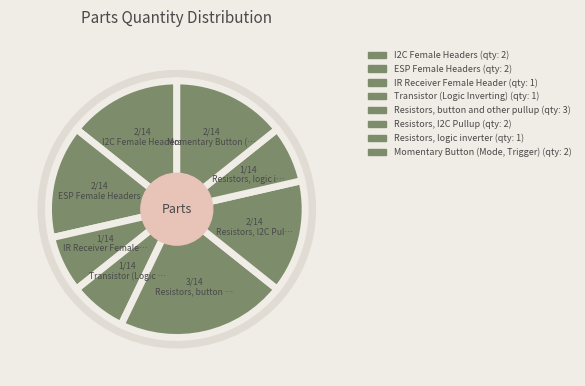

What is the ratio of the value at Resistors, I2C Pullup to the value at Transistor (Logic Inverting)?

2.0